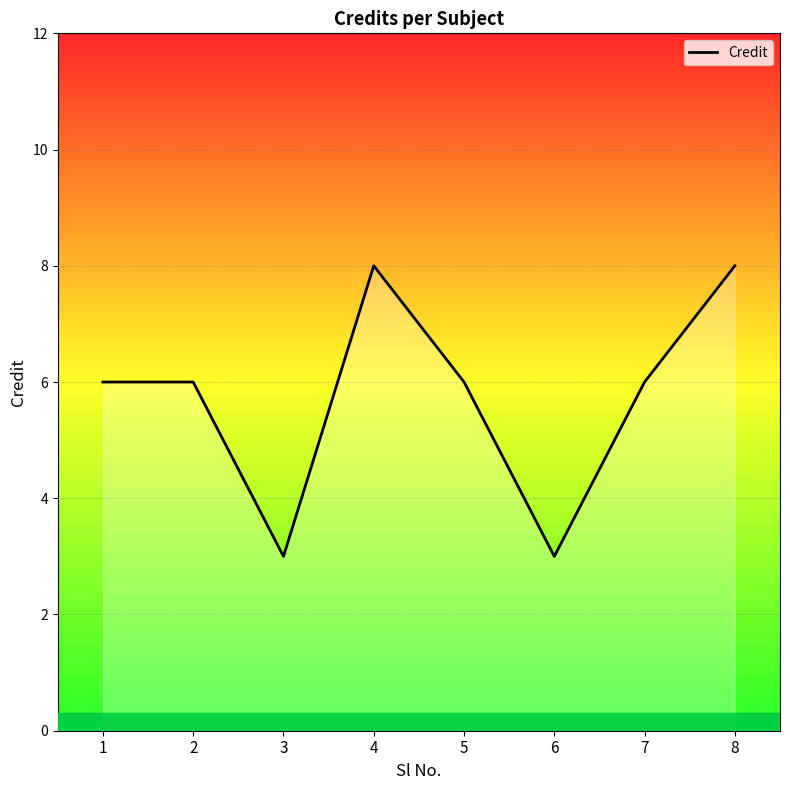

Reading left to right, what are all the values shown in this chart?

6	6	3	8	6	3	6	8